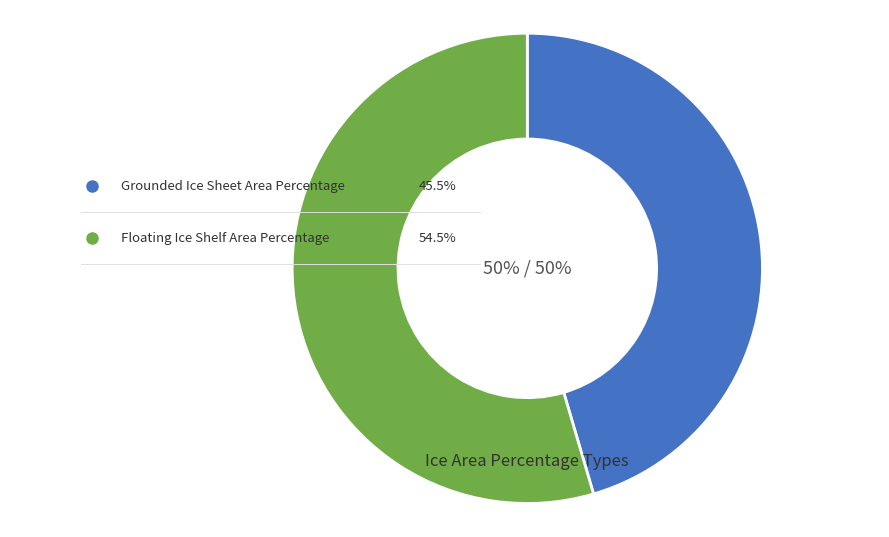

To the nearest percent, what percentage of the pie is Floating Ice Shelf Area Percentage?

55%